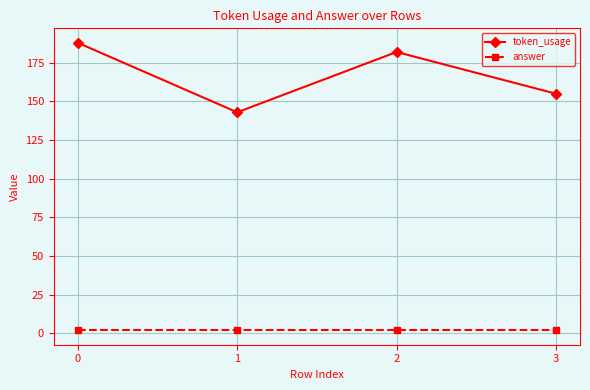

Between 0 and 3, which series saw the biggest shift?

token_usage